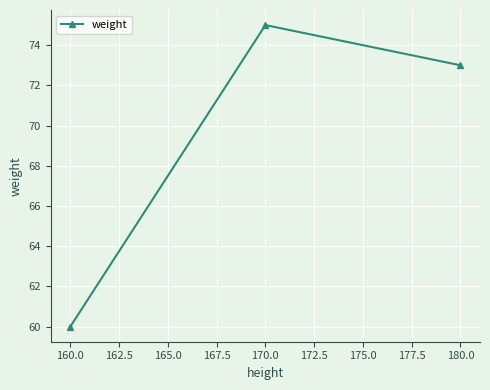

What is the difference between the maximum and second lowest values?

2